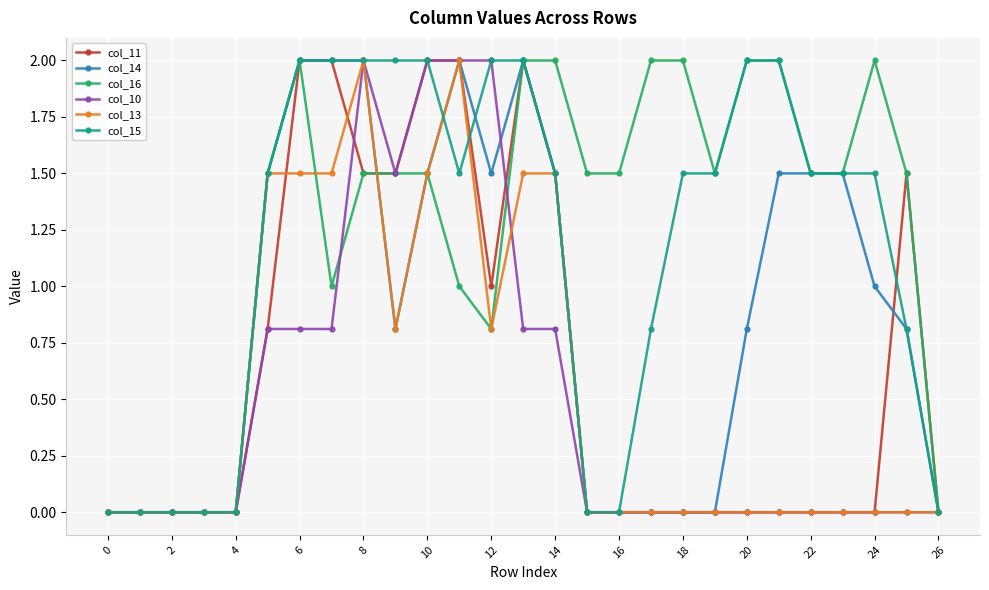

Which series has the largest total across all categories?

col_16